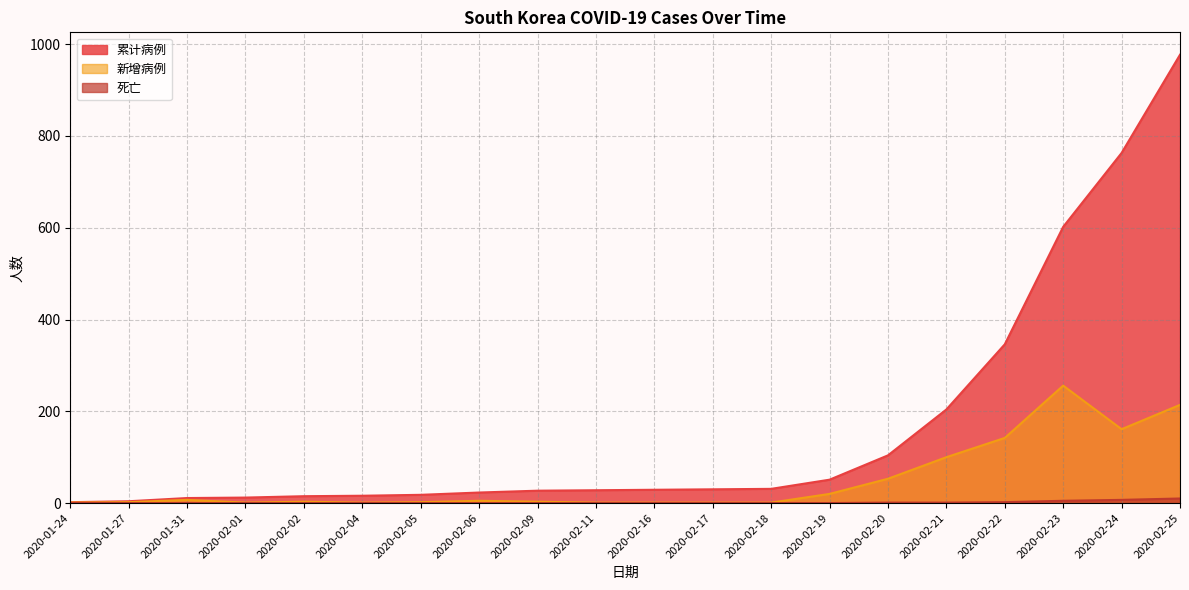

What is the average value of the 新增病例 series?

49